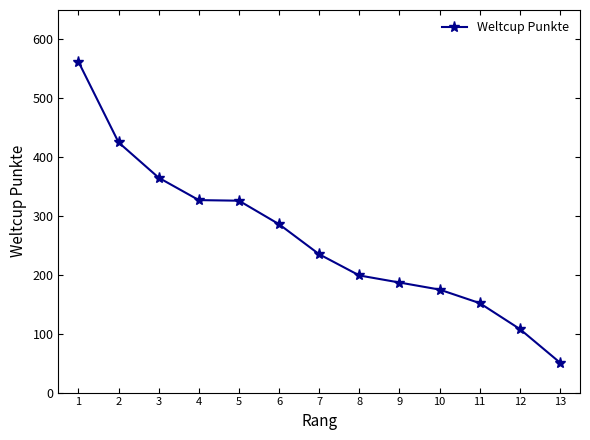

Does the chart display data point markers on the line(s)?

Yes